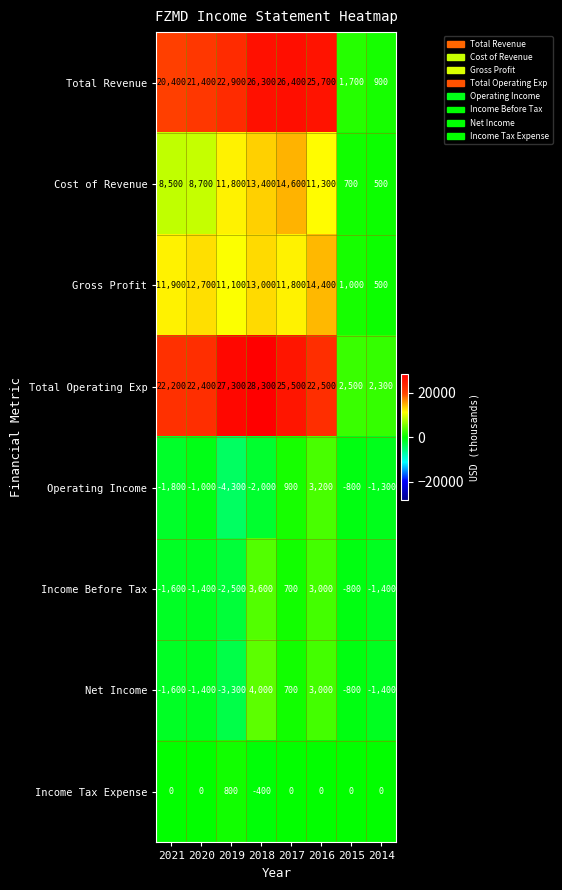

What is the average value of the Total Operating Exp series?

19125